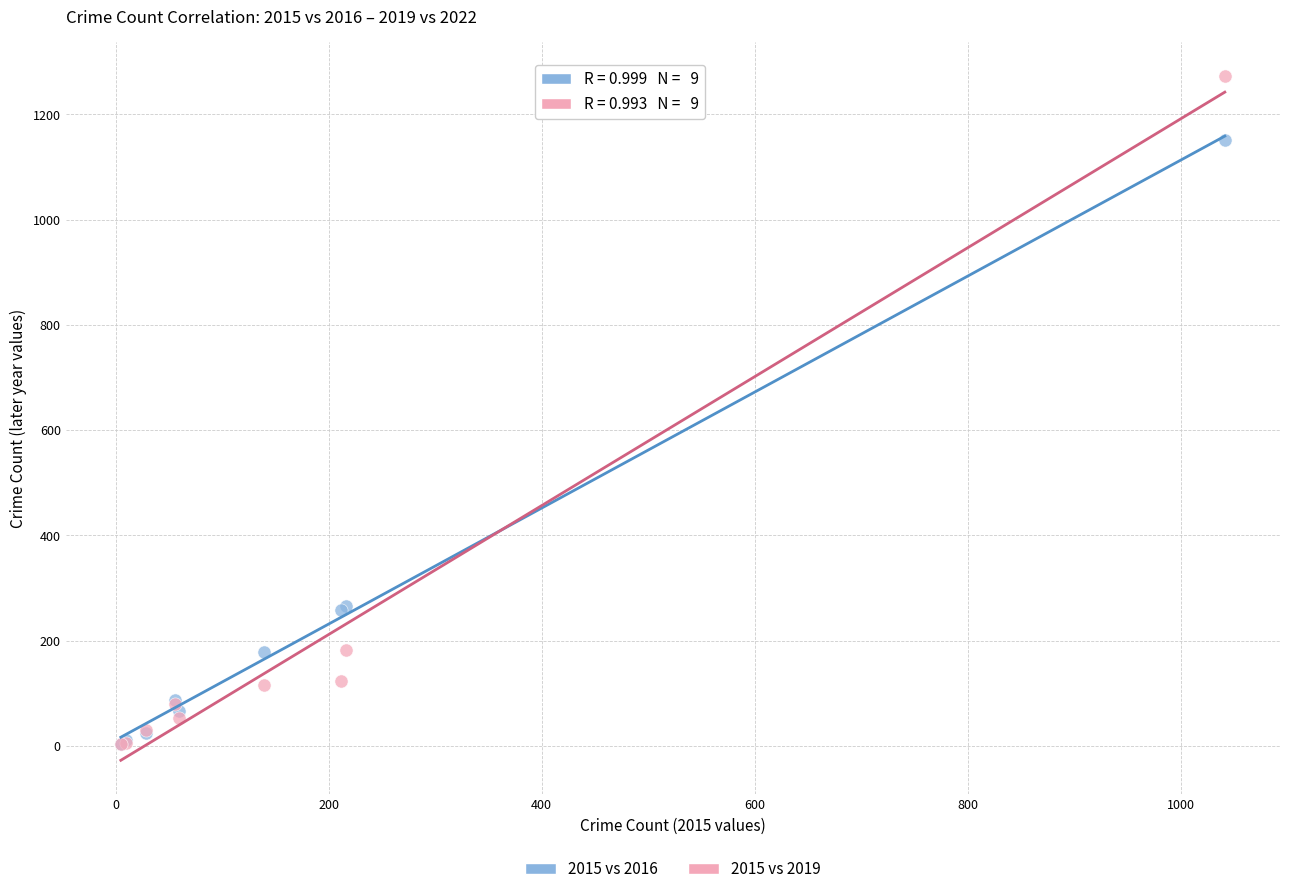

What are all the series names shown in the legend?

2015 vs 2016, 2015 vs 2019